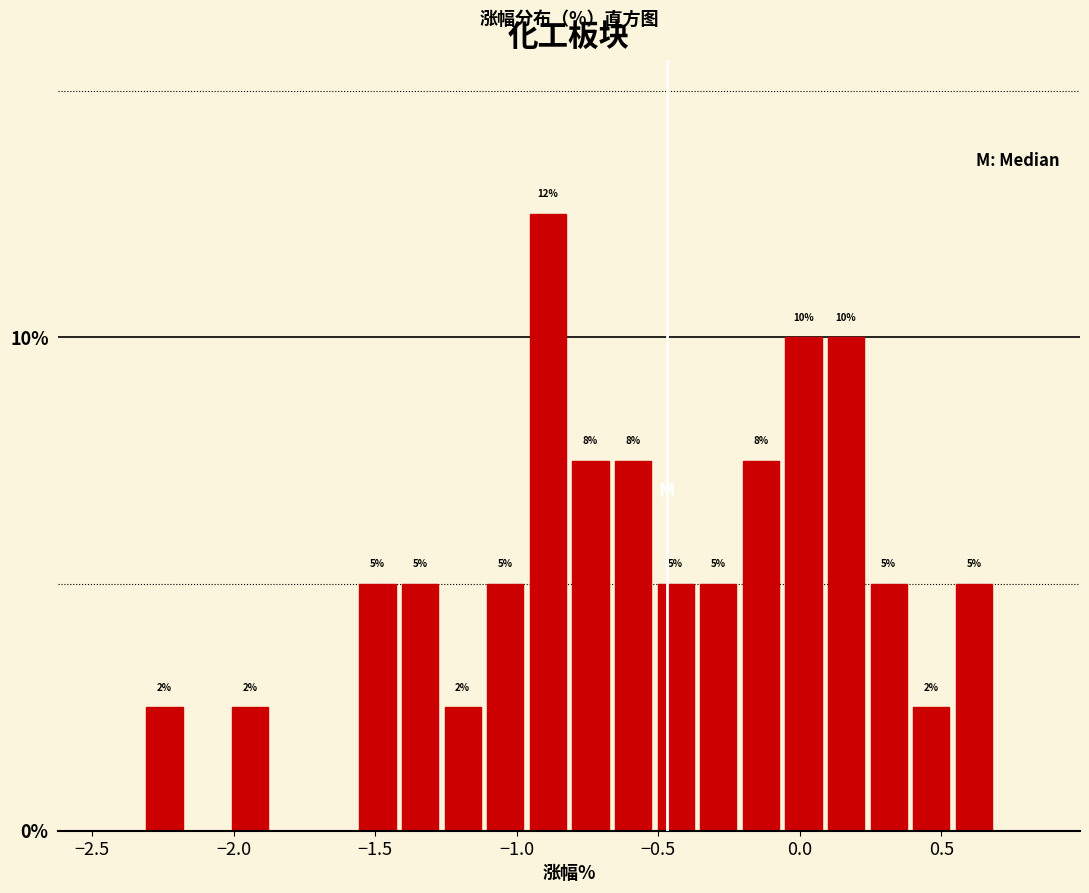

Around what value on the x-axis is the tallest bar? Give the approximate position of its centre, as read against the axis.

-0.90